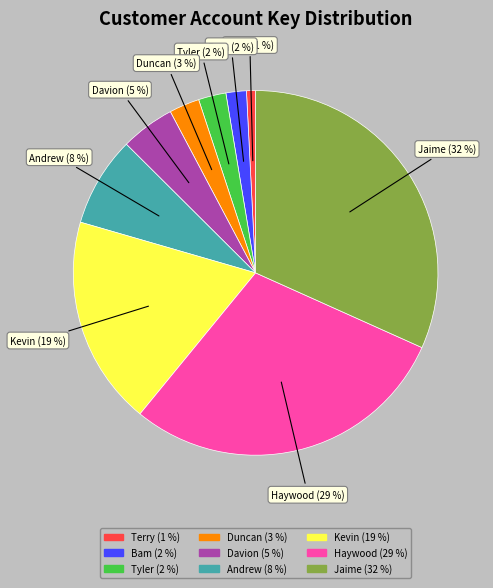

To the nearest percent, what percentage of the pie is Davion?

5%